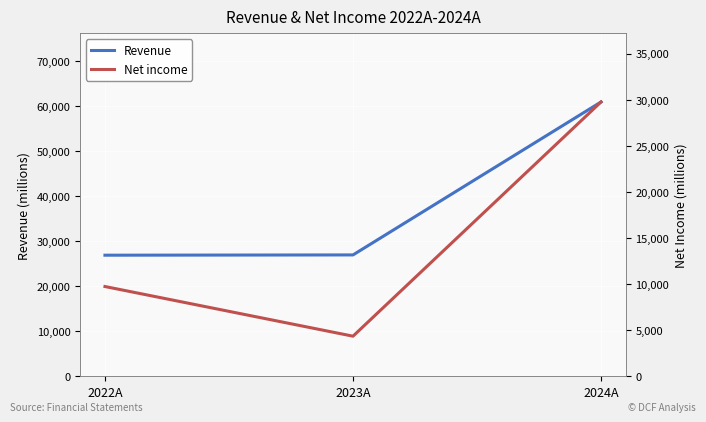

What are all the series names shown in the legend?

Revenue, Net income